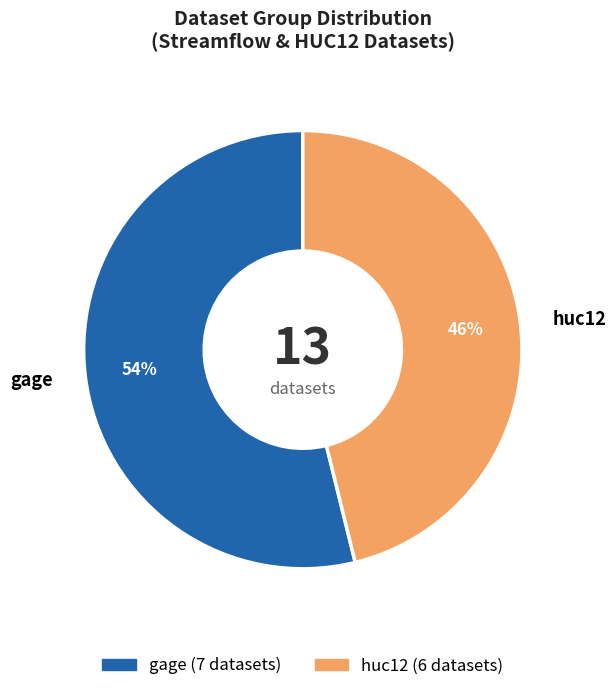

Does any single category account for the majority?

Yes